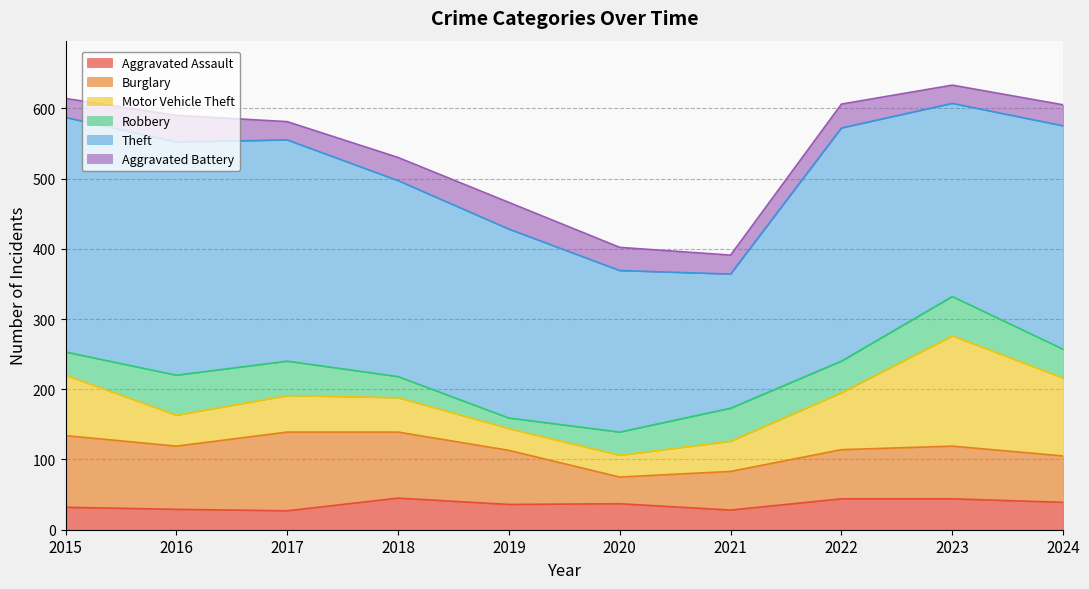

Is it true that Motor Vehicle Theft equals 22 at 2020?

False